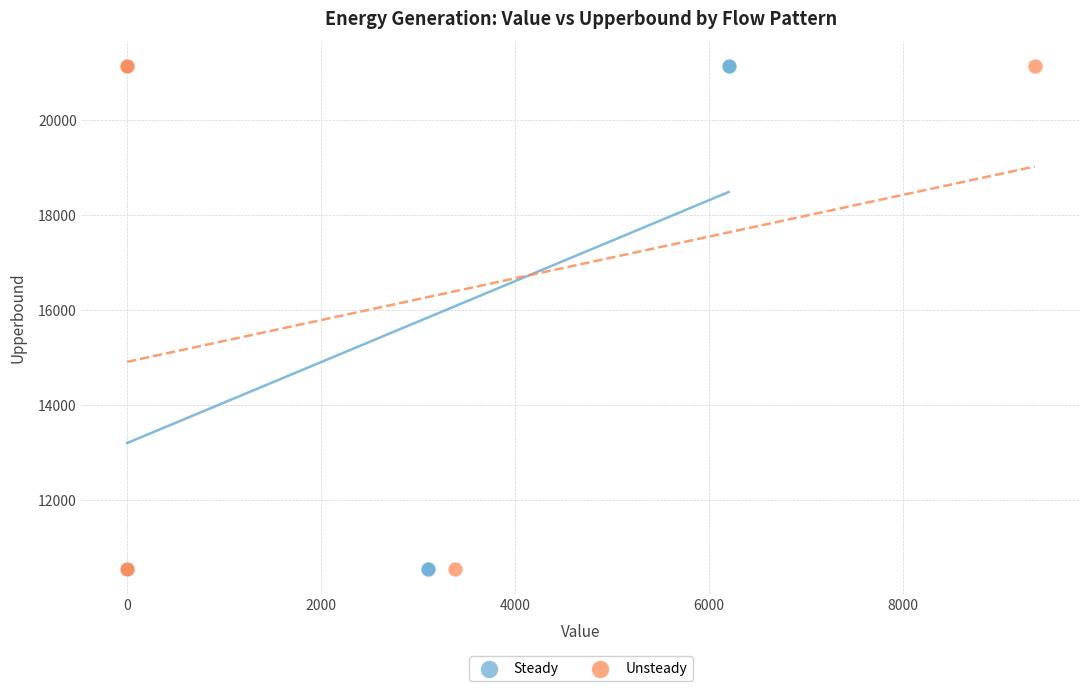

What are all the series names shown in the legend?

Steady, Unsteady